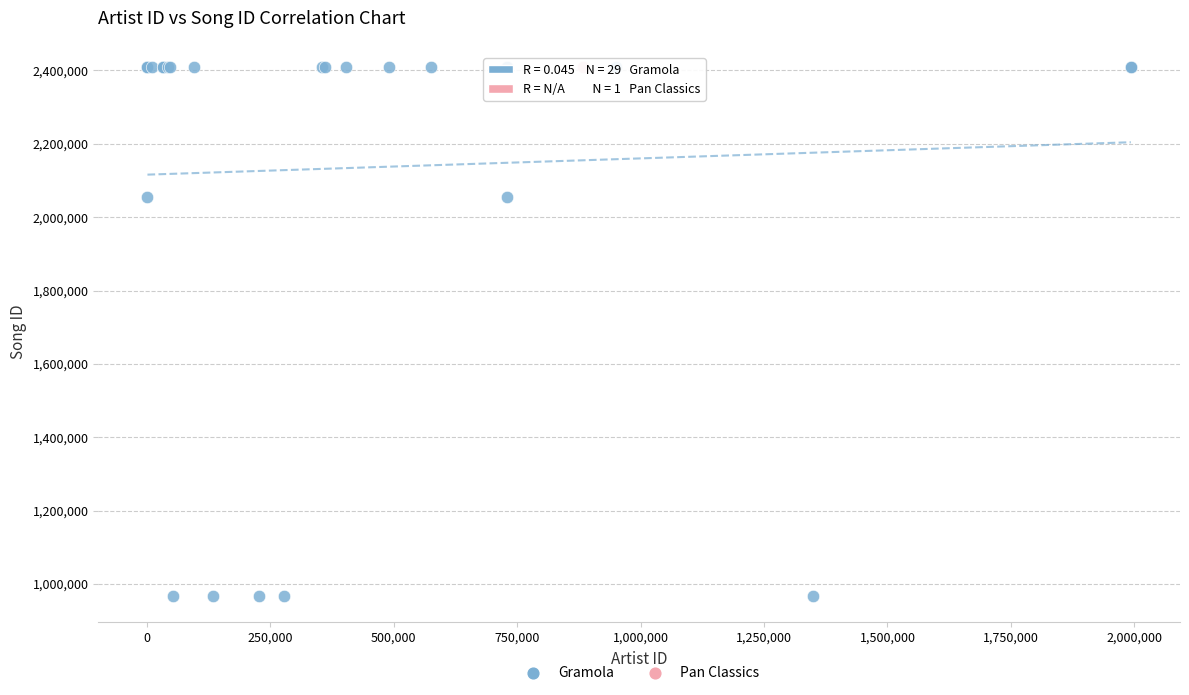

What are all the series names shown in the legend?

Gramola, Pan Classics